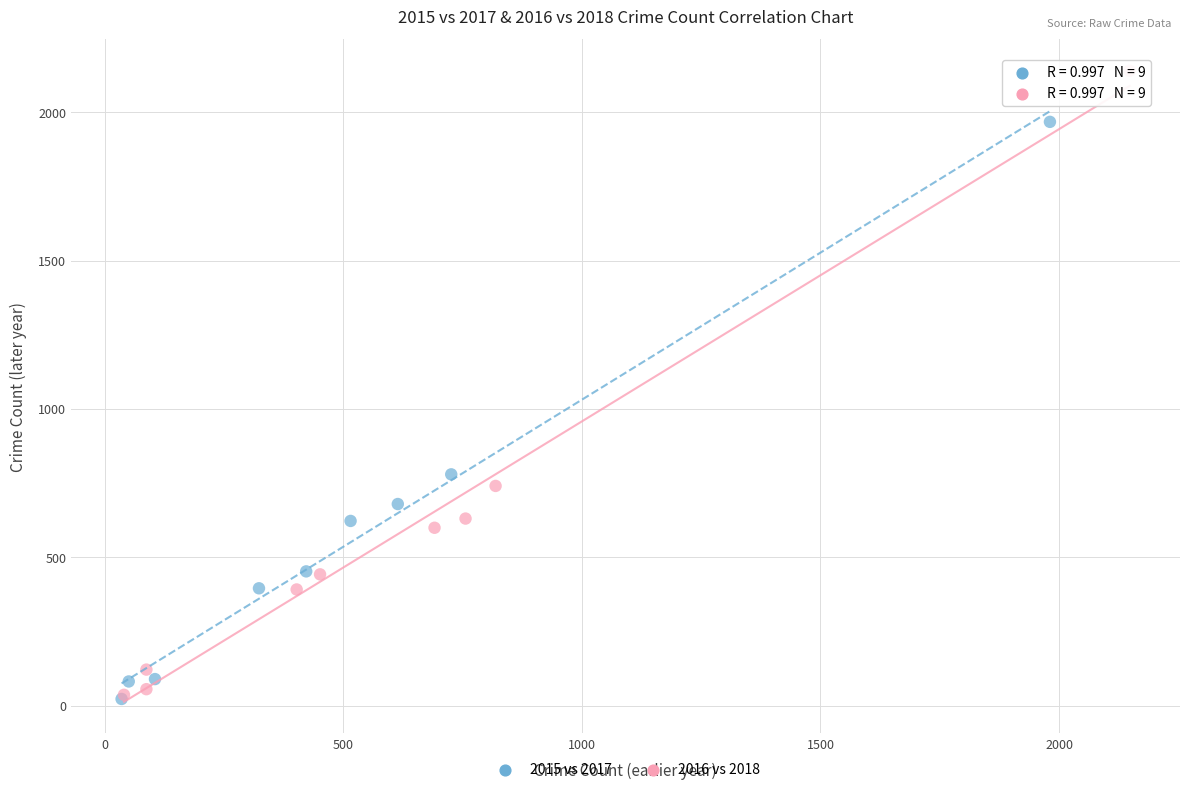

Which series reaches the maximum Y coordinate?

2016 vs 2018